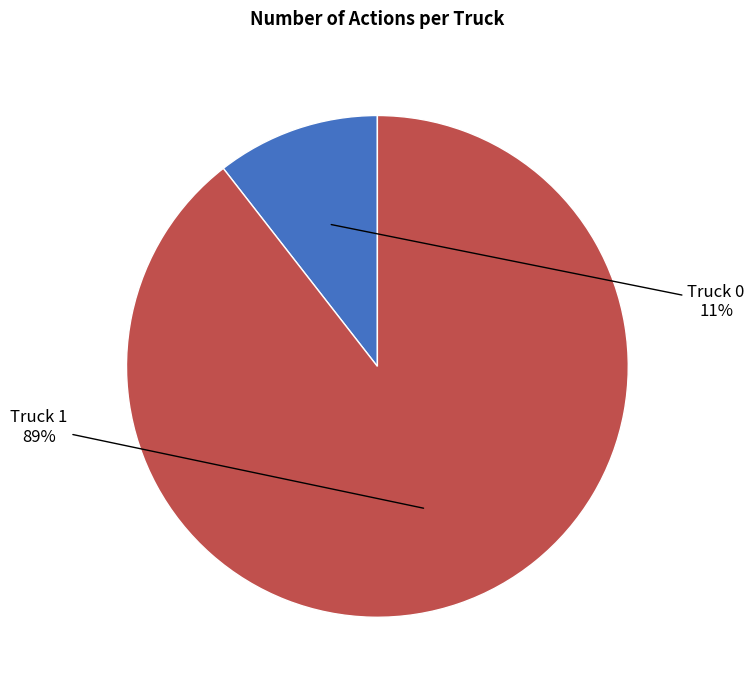

What is the ratio of the value at Truck 0 to the value at Truck 1?

0.1